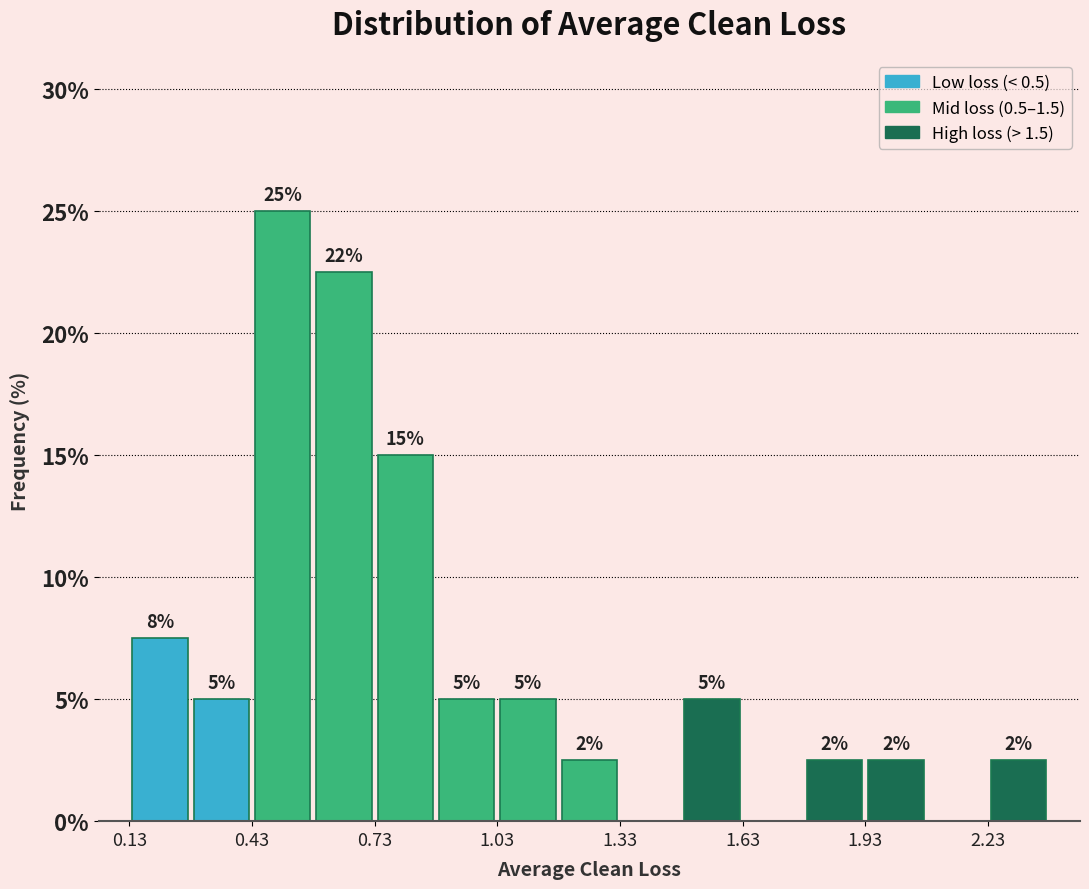

Around what value on the x-axis is the tallest bar? Give the approximate position of its centre, as read against the axis.

0.50